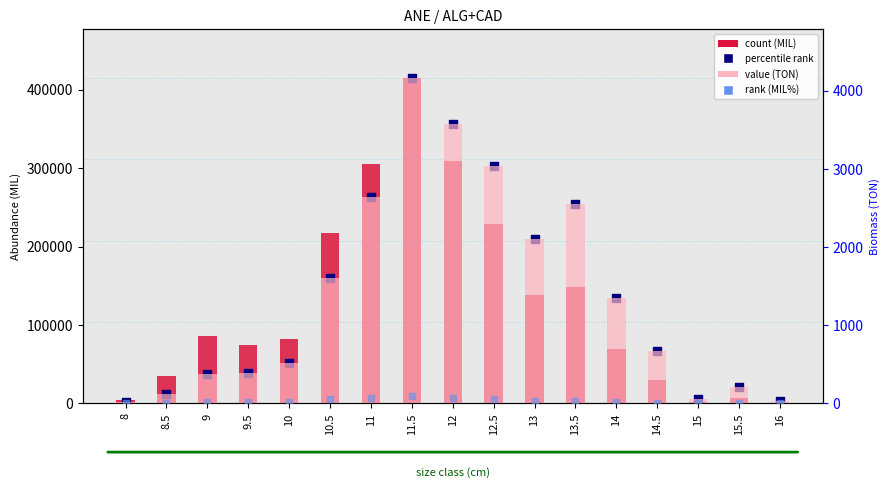

At which category is the sum across all series the highest?

11.5